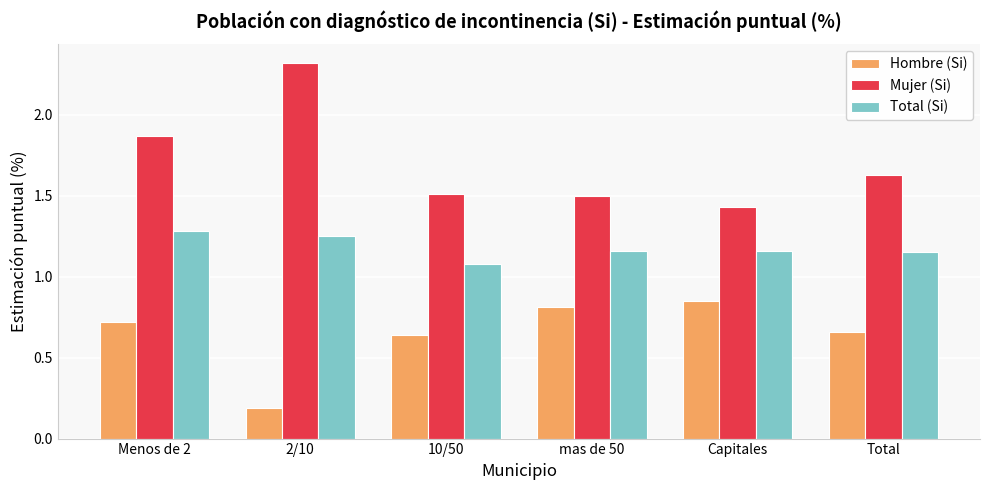

Which series has the widest spread of values?

Mujer (Si)